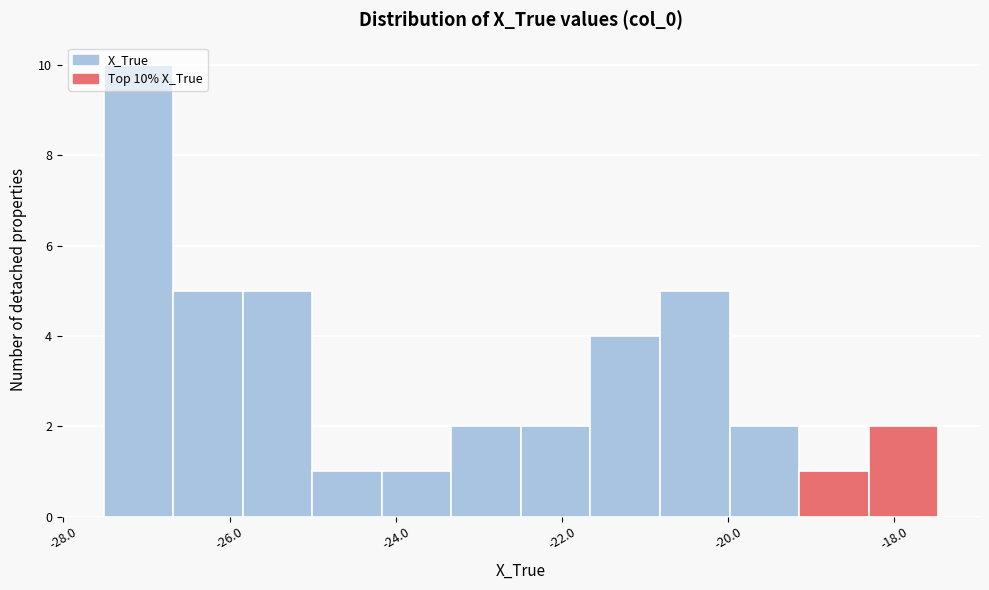

Which range on the x-axis has the tallest bar?

-27.6 to -26.6